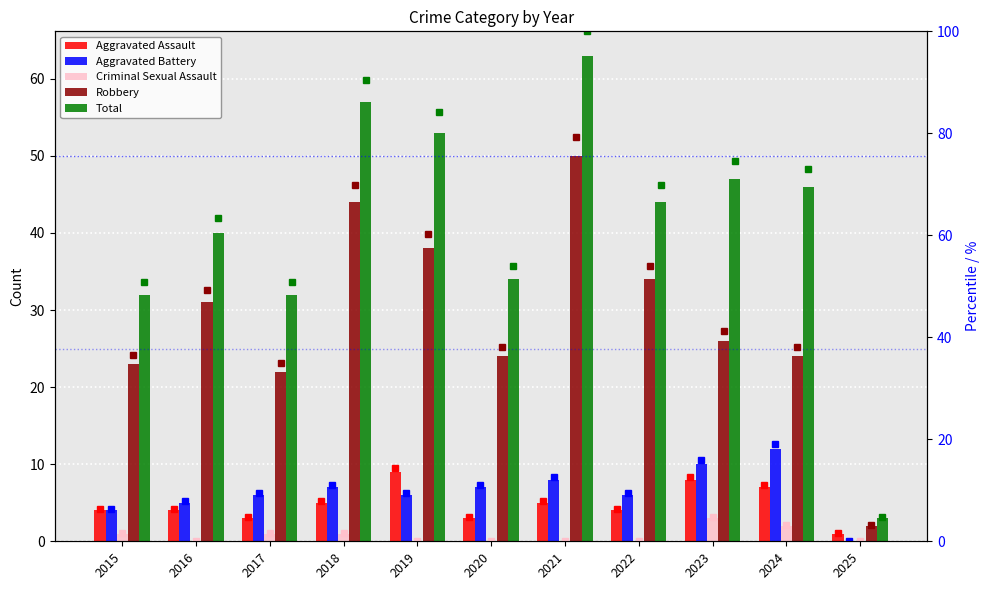

Count the number of categories in the chart.

11